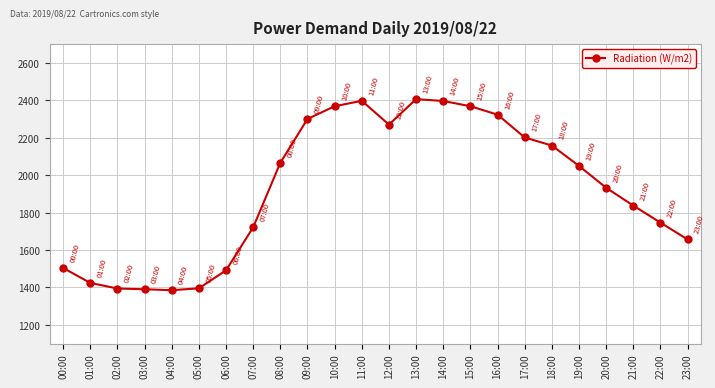

At which label does the data first exceed 2049?

08:00